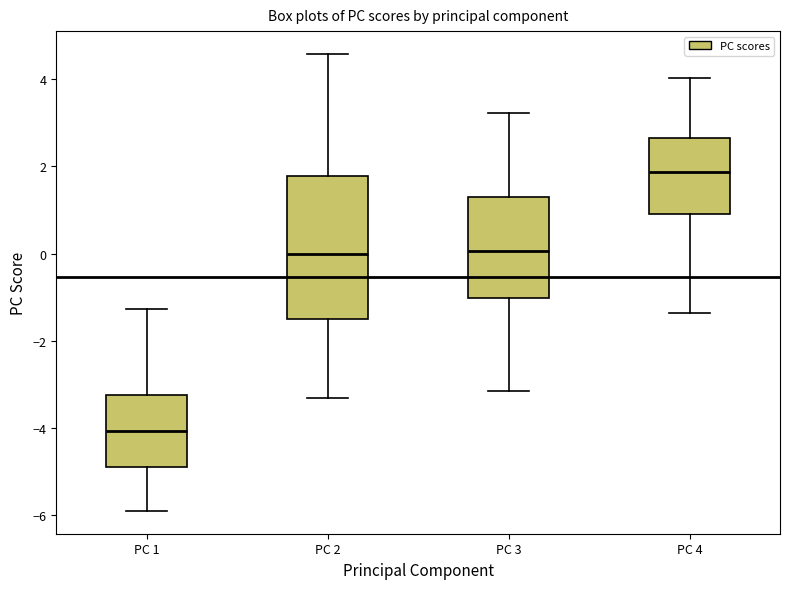

Reading left to right, transcribe this box plot: for each box, give where its median line is, the range the box spans, and where its two whiskers end, as read against the y-axis. The values are not printed on the chart, so give them approximately, as read against the axis.

PC 1: median -4.0, box -4.8 to -3.2, whiskers -5.8 to -1.2
PC 2: median 0.0, box -1.6 to 1.8, whiskers -3.4 to 4.6
PC 3: median 0.0, box -1.0 to 1.2, whiskers -3.2 to 3.2
PC 4: median 1.8, box 1.0 to 2.6, whiskers -1.4 to 4.0